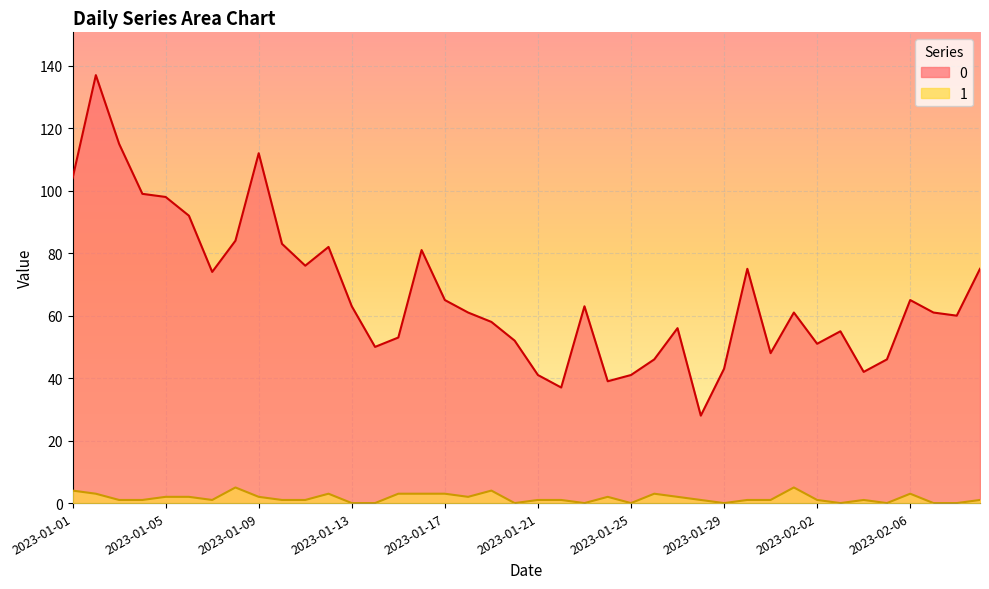

What is the spread (max minus min) of values at 2023-01-27?

54